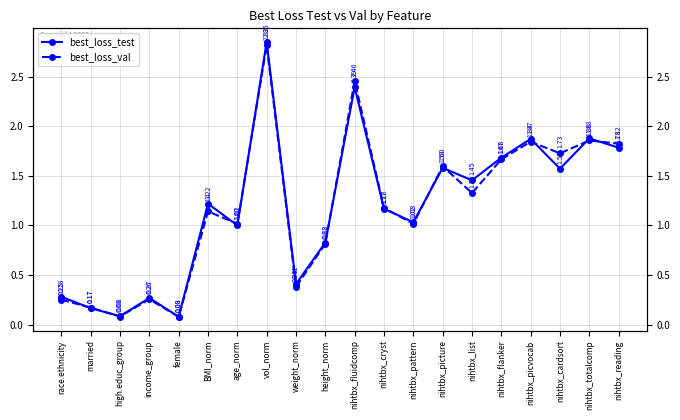

What is the difference between the best_loss_test values at age_norm and nihtbx_list?

0.5